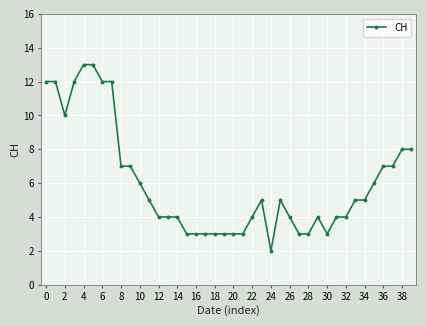

Reading left to right, transcribe all the data shown in this chart.

12	12	10	12	13	13	12	12	7	7	6	5	4	4	4	3	3	3	3	3	3	3	4	5	2	5	4	3	3	4	3	4	4	5	5	6	7	7	8	8